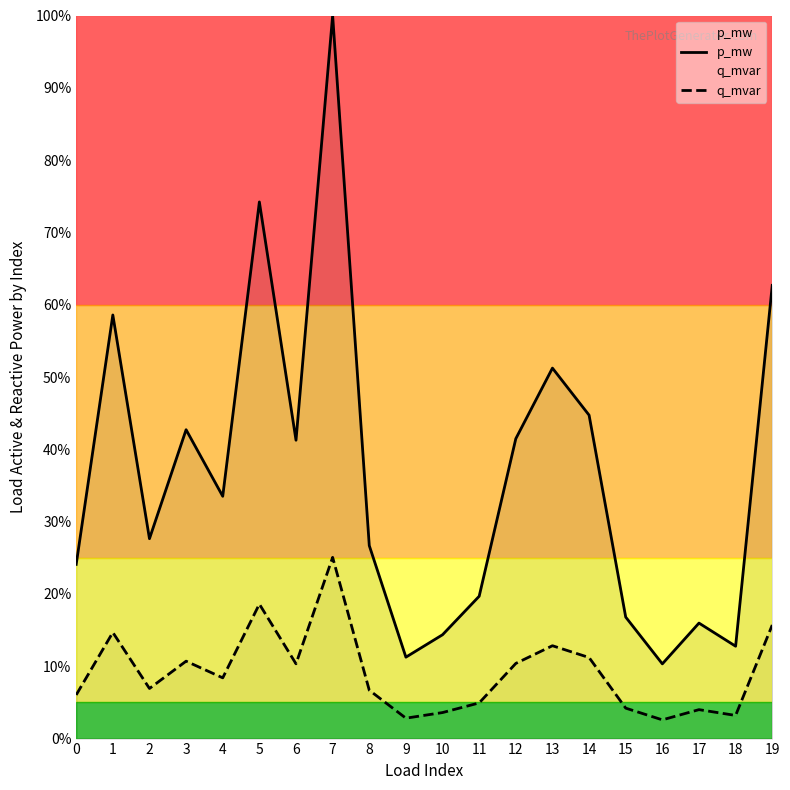

Is the value of q_mvar at 11 greater than the value of p_mw at 4?

No